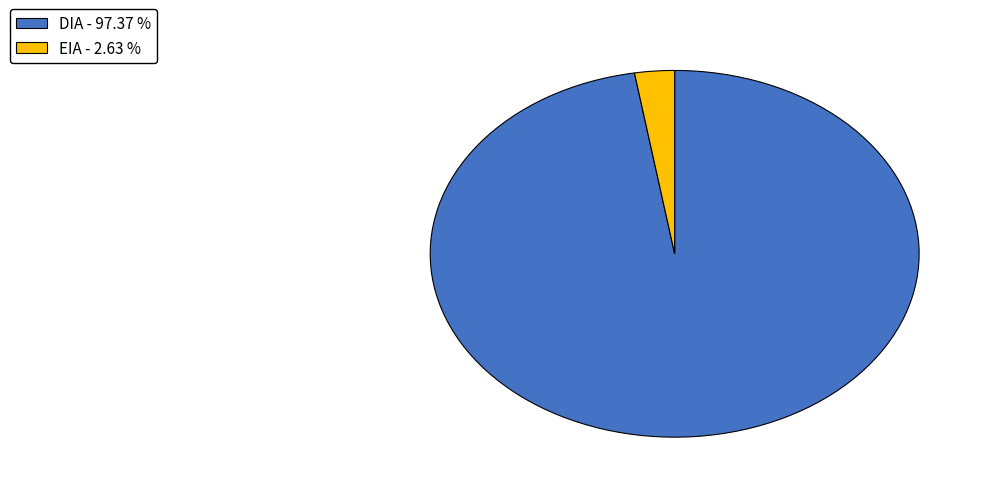

Which category has the biggest portion of the pie?

DIA